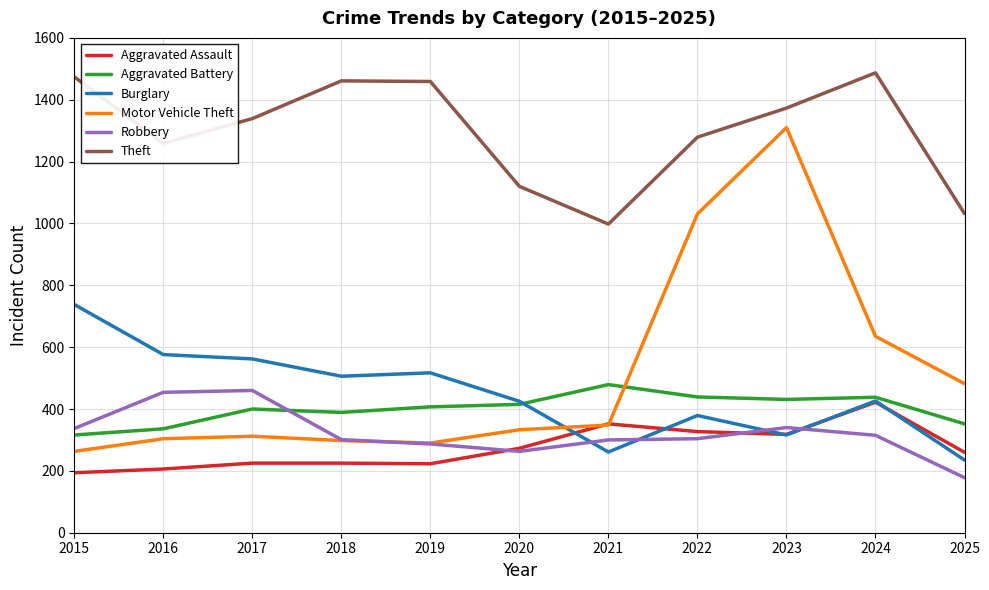

Between 2019 and 2022, which series saw the biggest shift?

Motor Vehicle Theft